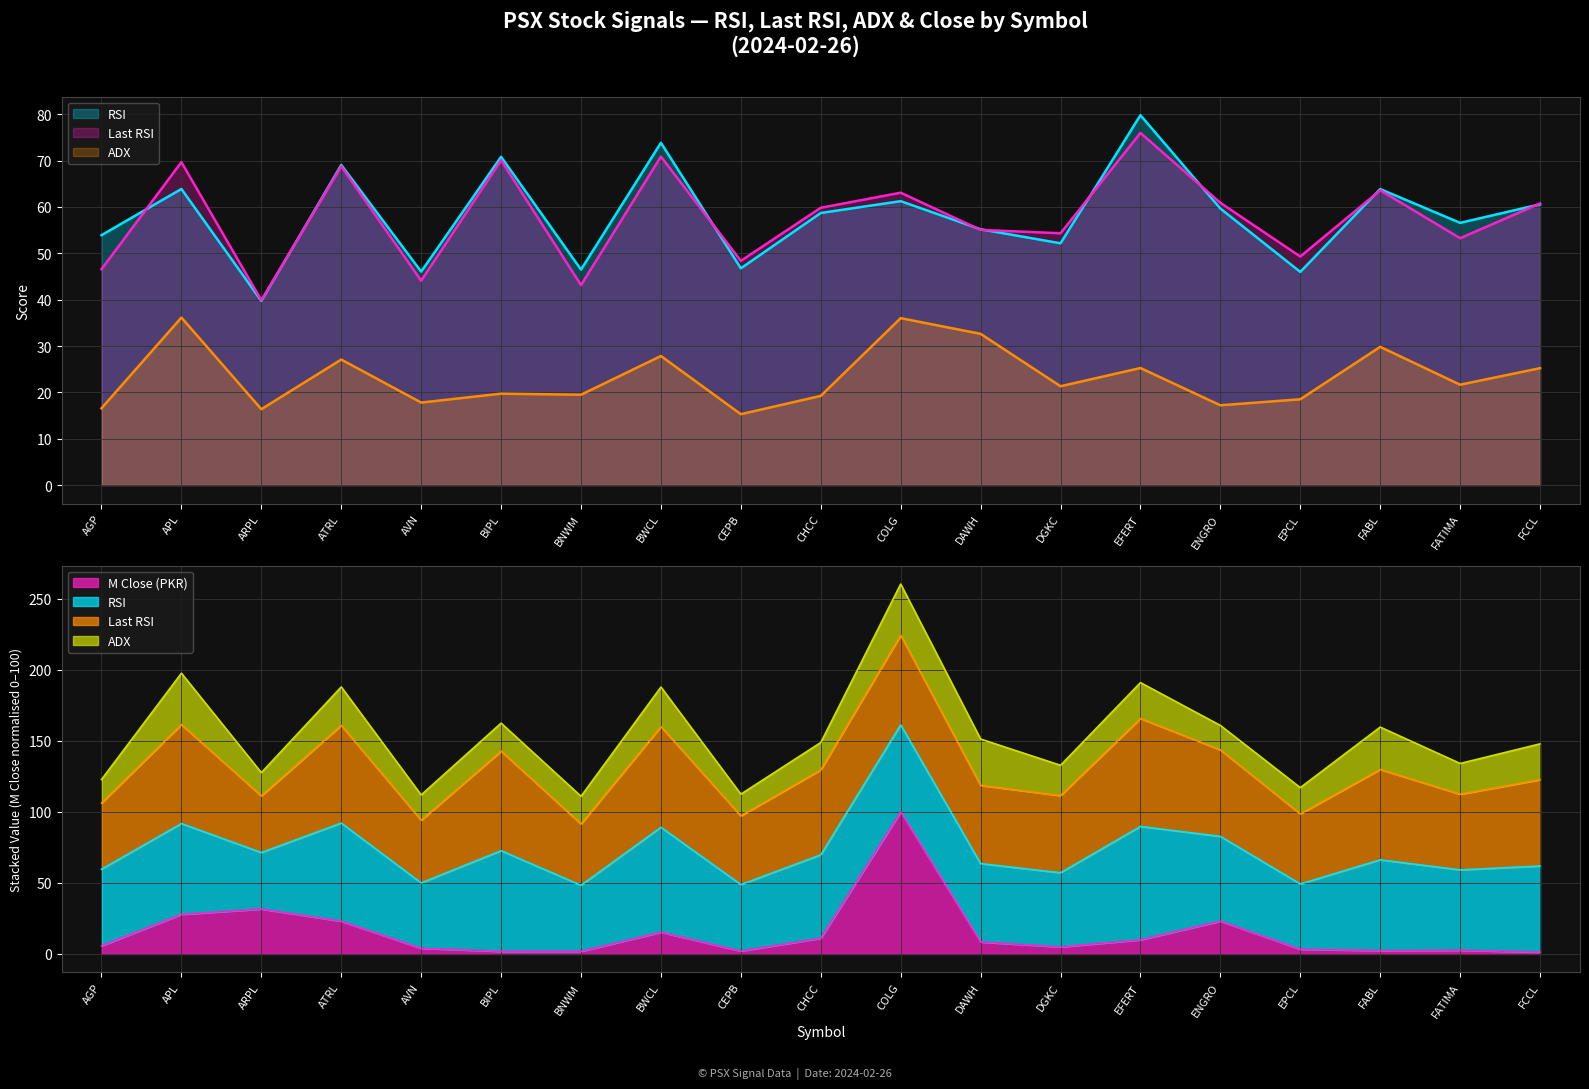

Reading left to right, list all the values displayed in this chart.

M Close: AGP=5.7	APL=27.9	ARPL=31.6	ATRL=23.0	AVN=3.9	BIPL=1.8	BNWM=1.8	BWCL=15.3	CEPB=2.0	CHCC=11.0	COLG=100.0	DAWH=8.4	DGKC=5.0	EFERT=9.9	ENGRO=23.1	EPCL=3.3	FABL=2.4	FATIMA=2.6	FCCL=1.3
RSI: AGP=53.9	APL=63.9	ARPL=39.7	ATRL=69.1	AVN=46.0	BIPL=70.8	BNWM=46.5	BWCL=73.8	CEPB=46.8	CHCC=58.7	COLG=61.2	DAWH=55.2	DGKC=52.2	EFERT=79.8	ENGRO=59.7	EPCL=46.0	FABL=63.9	FATIMA=56.6	FCCL=60.6
Last RSI: AGP=46.6	APL=69.7	ARPL=39.9	ATRL=68.8	AVN=44.1	BIPL=70.1	BNWM=43.1	BWCL=70.9	CEPB=48.4	CHCC=59.8	COLG=63.1	DAWH=55.0	DGKC=54.3	EFERT=76.0	ENGRO=60.9	EPCL=49.3	FABL=63.6	FATIMA=53.3	FCCL=60.8
ADX: AGP=16.6	APL=36.1	ARPL=16.4	ATRL=27.1	AVN=17.8	BIPL=19.7	BNWM=19.5	BWCL=27.8	CEPB=15.3	CHCC=19.2	COLG=36.0	DAWH=32.6	DGKC=21.3	EFERT=25.2	ENGRO=17.2	EPCL=18.5	FABL=29.8	FATIMA=21.6	FCCL=25.2